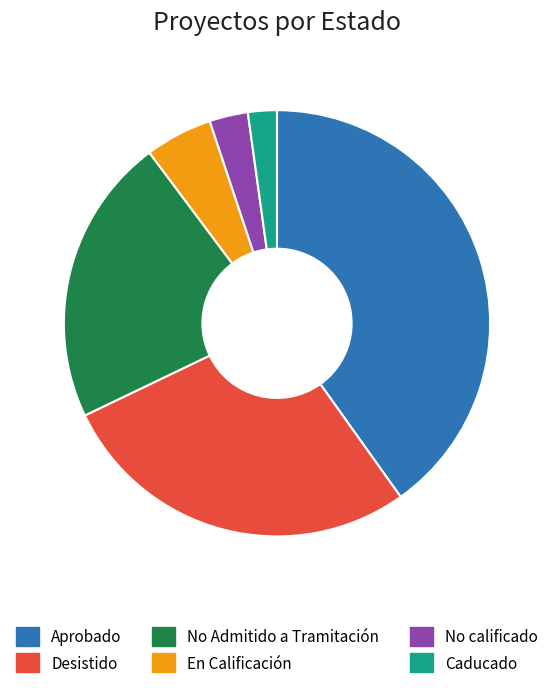

Do En Calificación and Caducado together represent more than half of the pie?

No